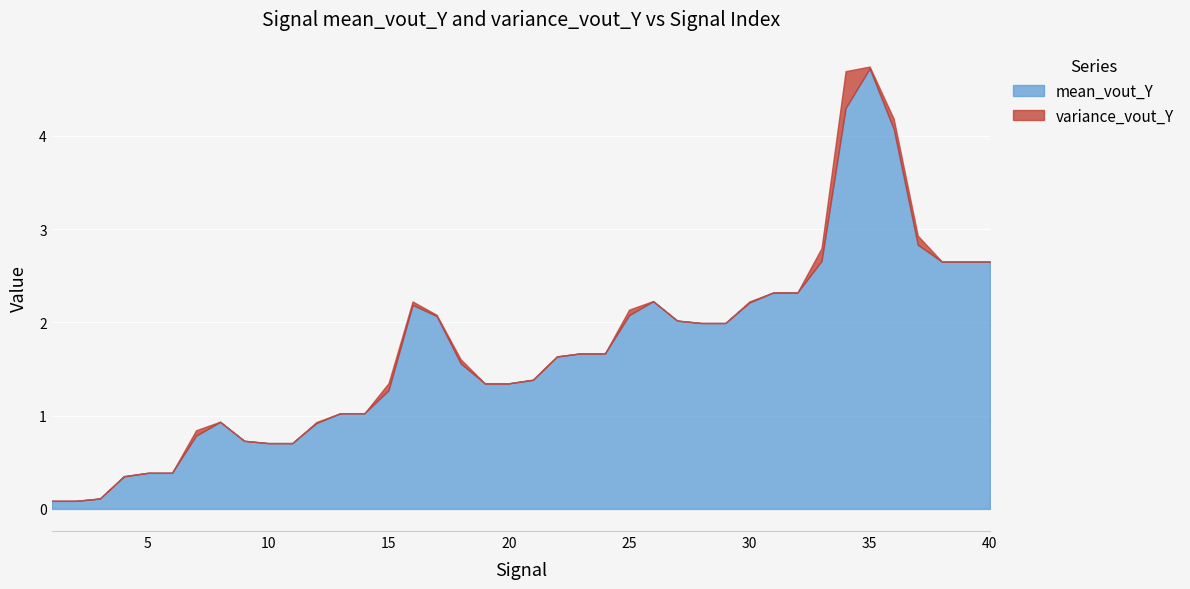

Reading right to left, transcribe all the data shown in this chart.

mean_vout_Y: 40=2.7	39=2.7	38=2.7	37=2.8	36=4.1	35=4.7	34=4.3	33=2.7	32=2.3	31=2.3	30=2.2	29=2.0	28=2.0	27=2.0	26=2.2	25=2.1	24=1.7	23=1.7	22=1.6	21=1.4	20=1.3	19=1.3	18=1.6	17=2.1	16=2.2	15=1.3	14=1.0	13=1.0	12=0.9	11=0.7	10=0.7	9=0.7	8=0.9	7=0.8	6=0.4	5=0.4	4=0.3	3=0.1	2=0.1	1=0.1
variance_vout_Y: 40=0.0	39=0.0	38=0.0	37=0.1	36=0.1	35=0.0	34=0.4	33=0.1	32=0.0	31=0.0	30=0.0	29=0.0	28=0.0	27=0.0	26=0.0	25=0.1	24=0.0	23=0.0	22=0.0	21=0.0	20=0.0	19=0.0	18=0.0	17=0.0	16=0.0	15=0.1	14=0.0	13=0.0	12=0.0	11=0.0	10=0.0	9=0.0	8=0.0	7=0.1	6=0.0	5=0.0	4=0.0	3=0.0	2=0.0	1=0.0